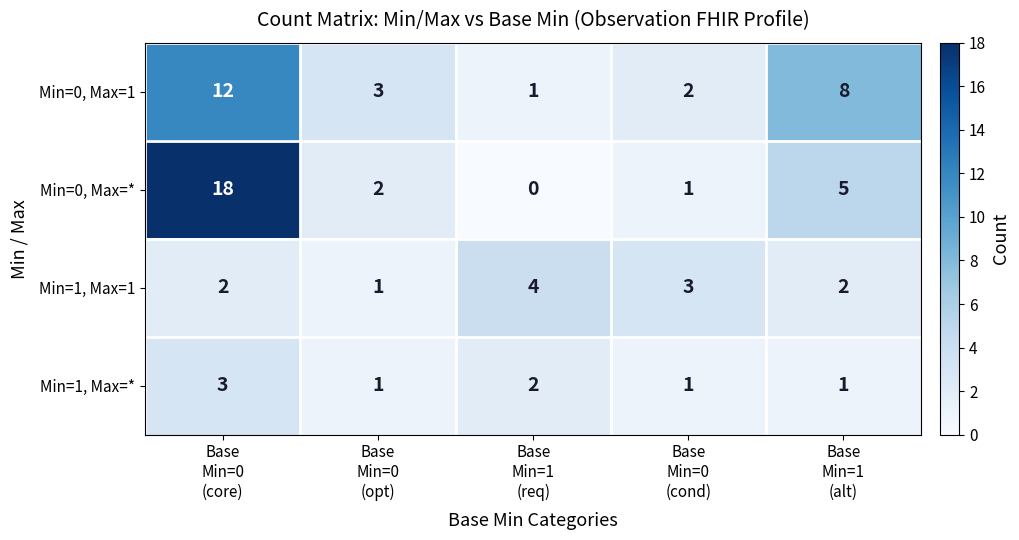

What is the highest value of the Min=0, Max=* series?

18